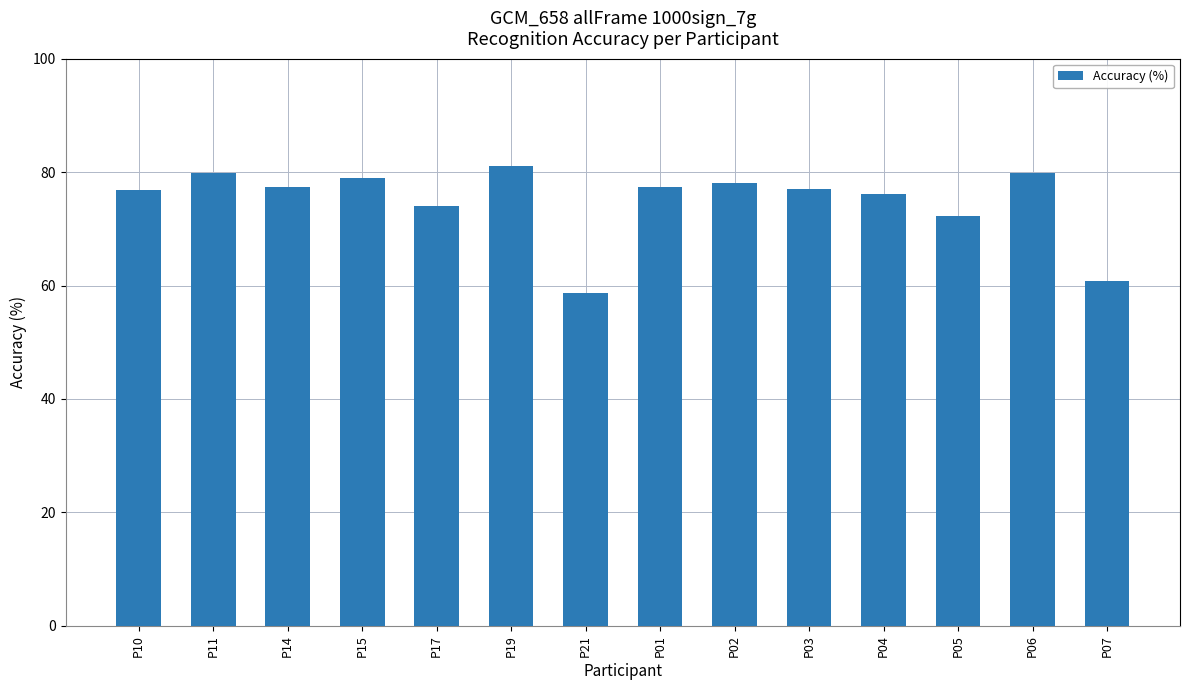

What is the difference between the maximum and minimum values?

22.4